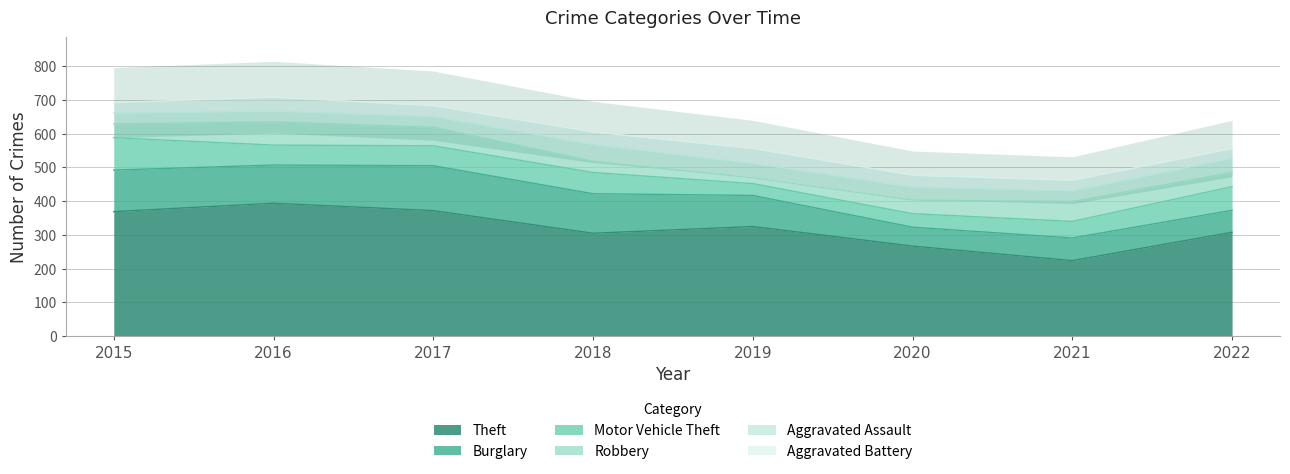

Which series changed the most between 2017 and 2020?

Theft